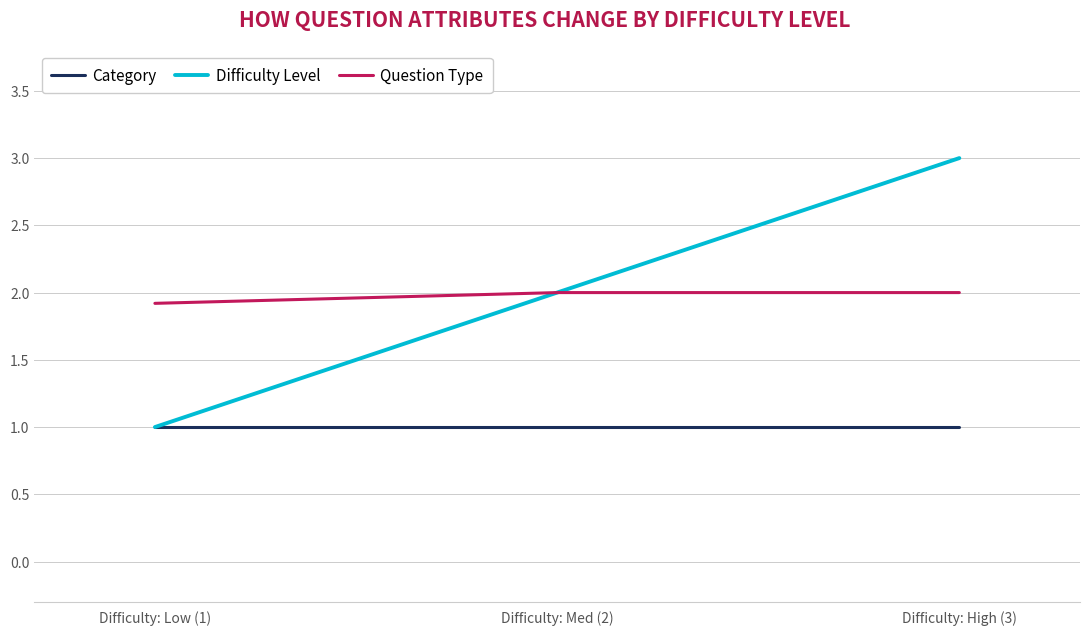

The Question Type series shows 2.0 at Difficulty: Med (2). True or false?

True